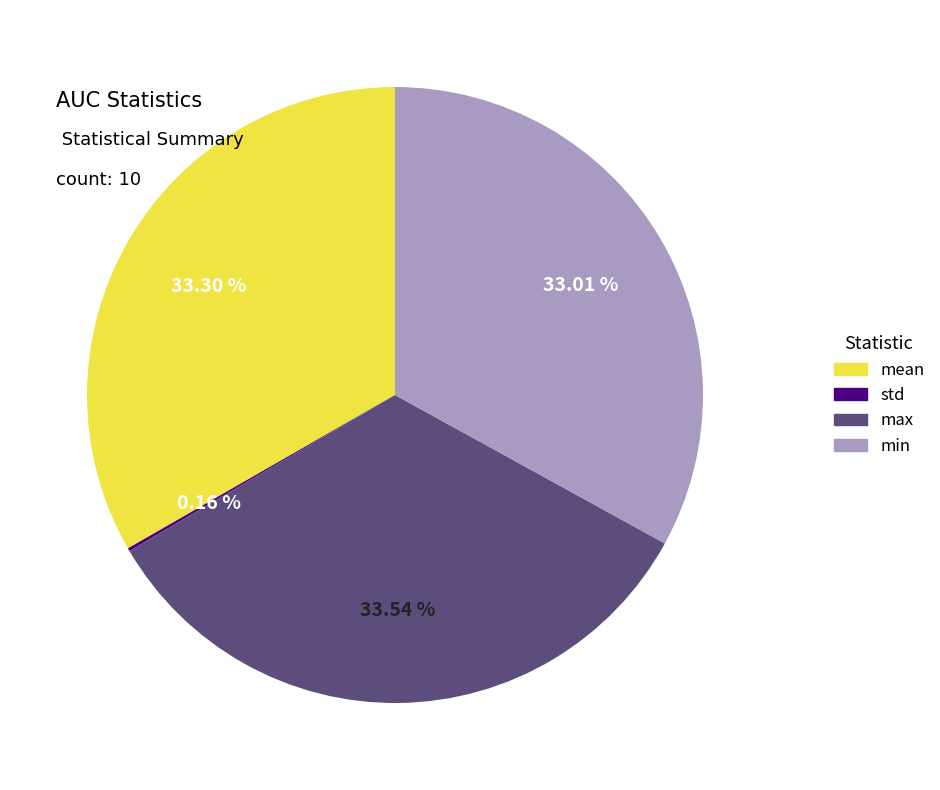

Combined, do mean and max account for over 50%?

Yes